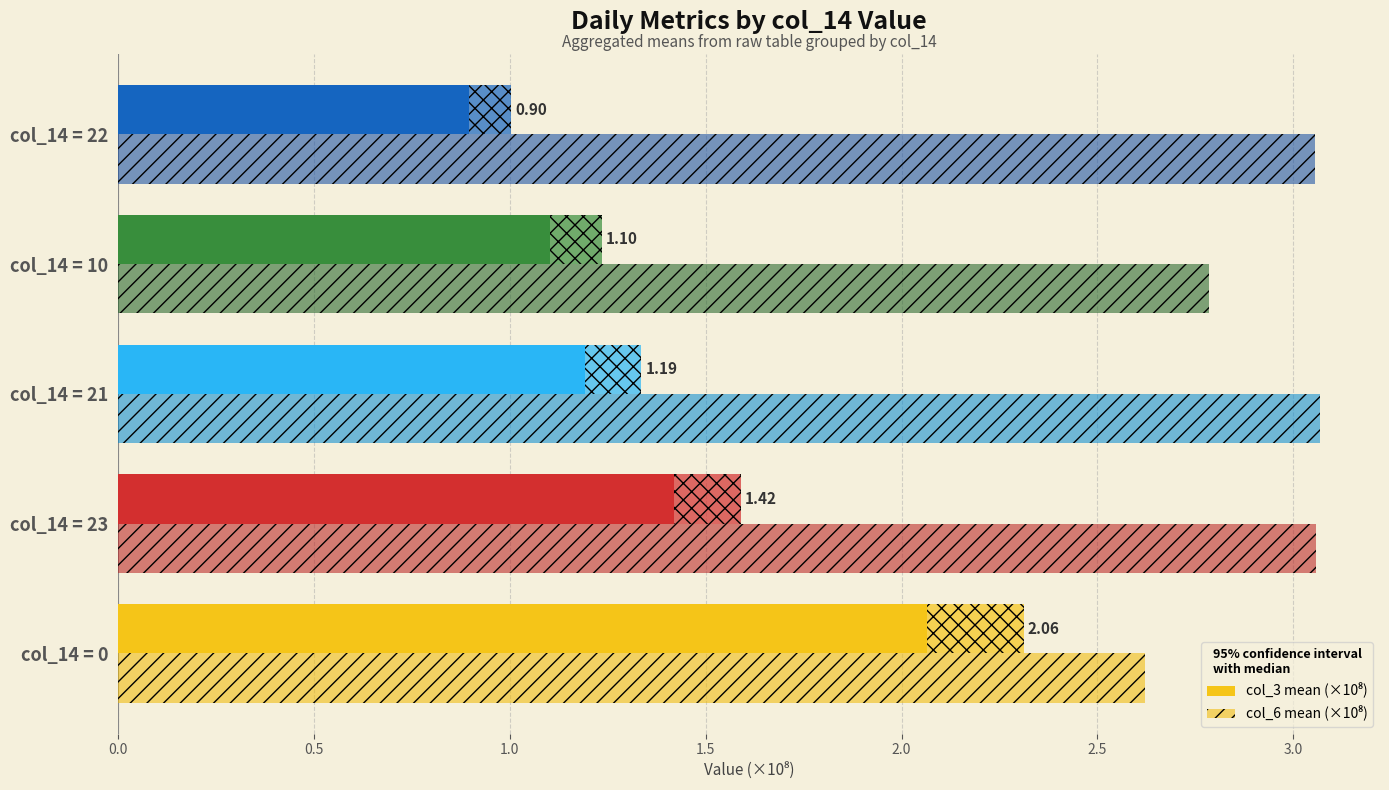

Are the bars grouped side by side (vs. stacked)?

Yes